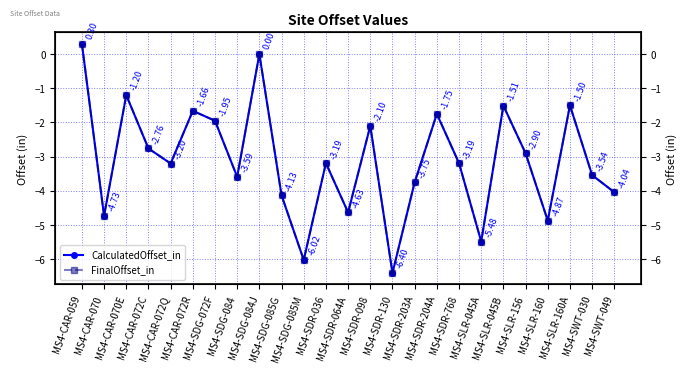

How many interior local valleys does the CalculatedOffset_in series have?

8